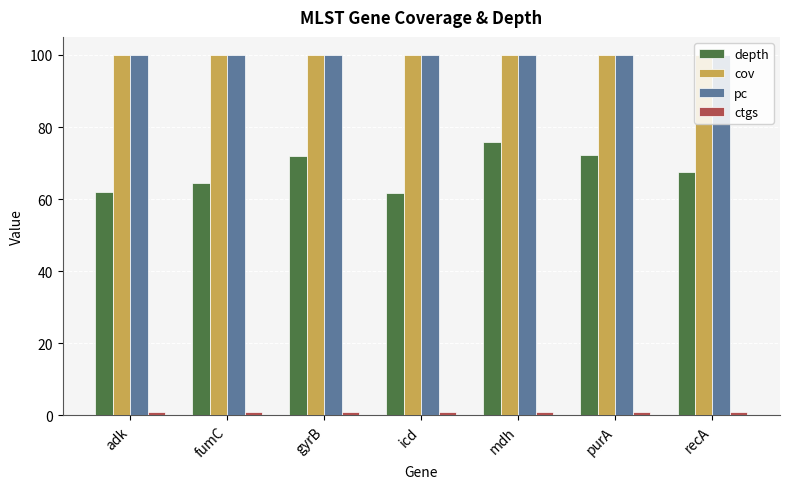

Does the chart contain any negative values?

No